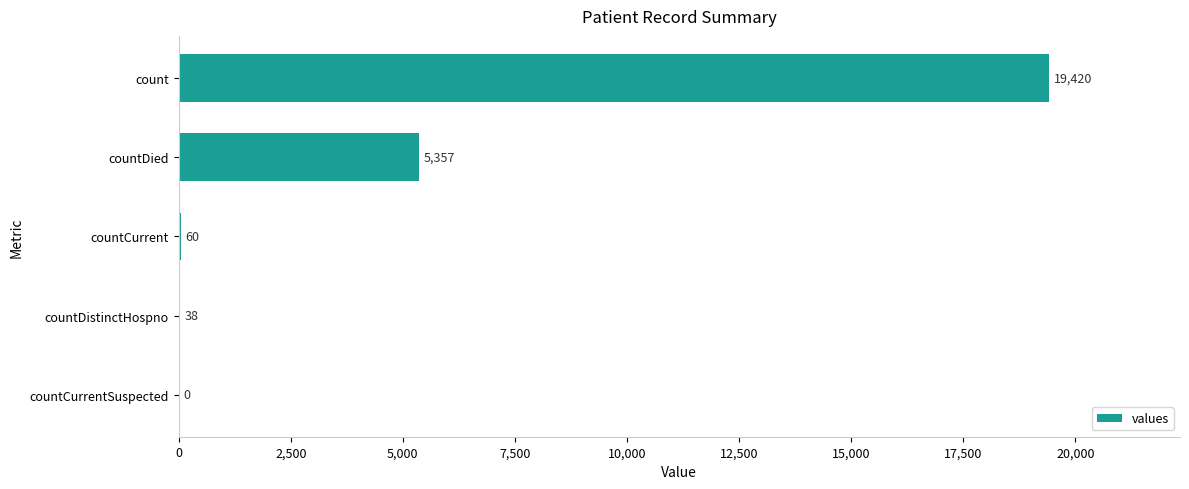

How many distinct data groups are displayed?

1